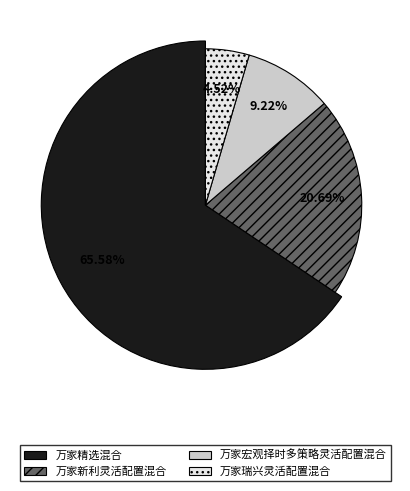

How much of the chart is everything except 万家新利灵活配置混合?

79.3%